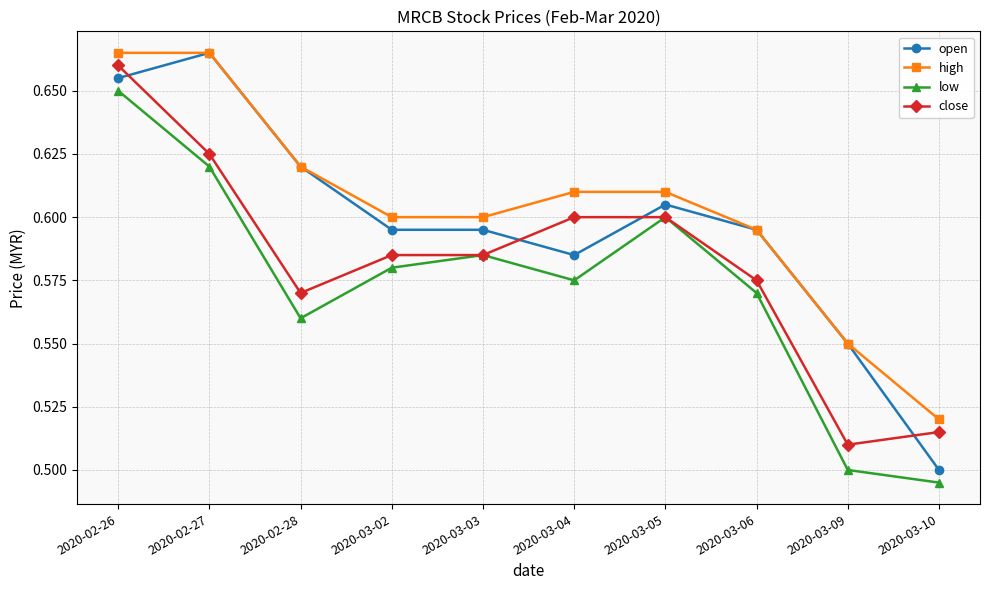

How many lines are shown in the chart?

4